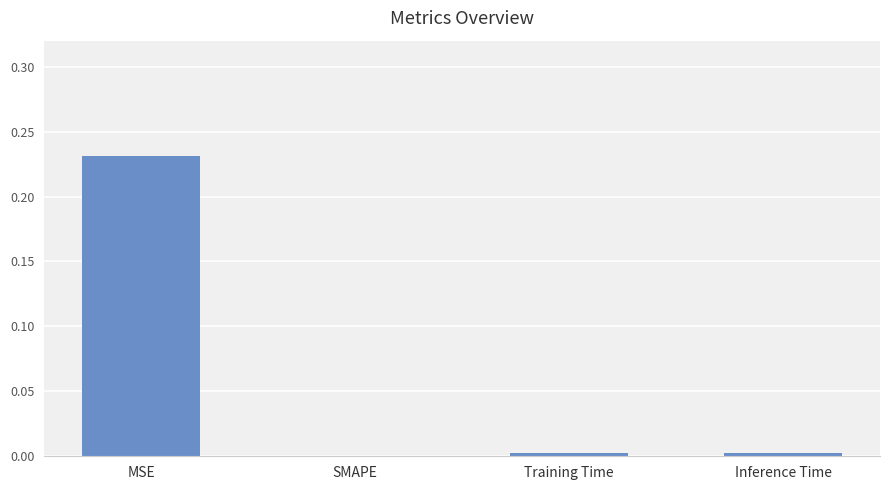

What is the average value?

0.1